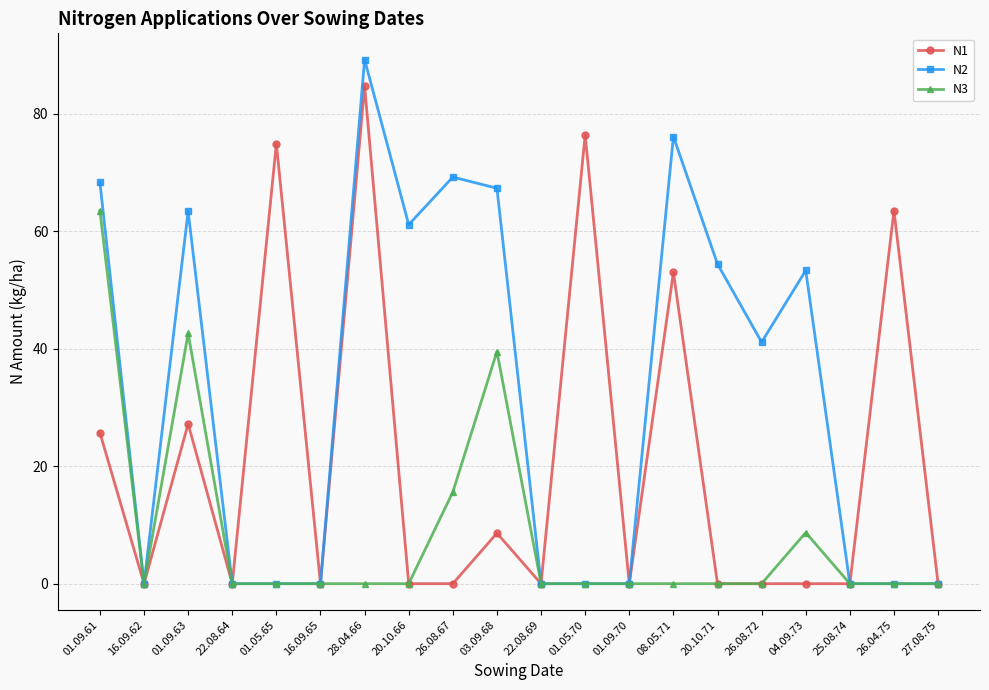

At which label does N3 reach its peak?

01.09.61